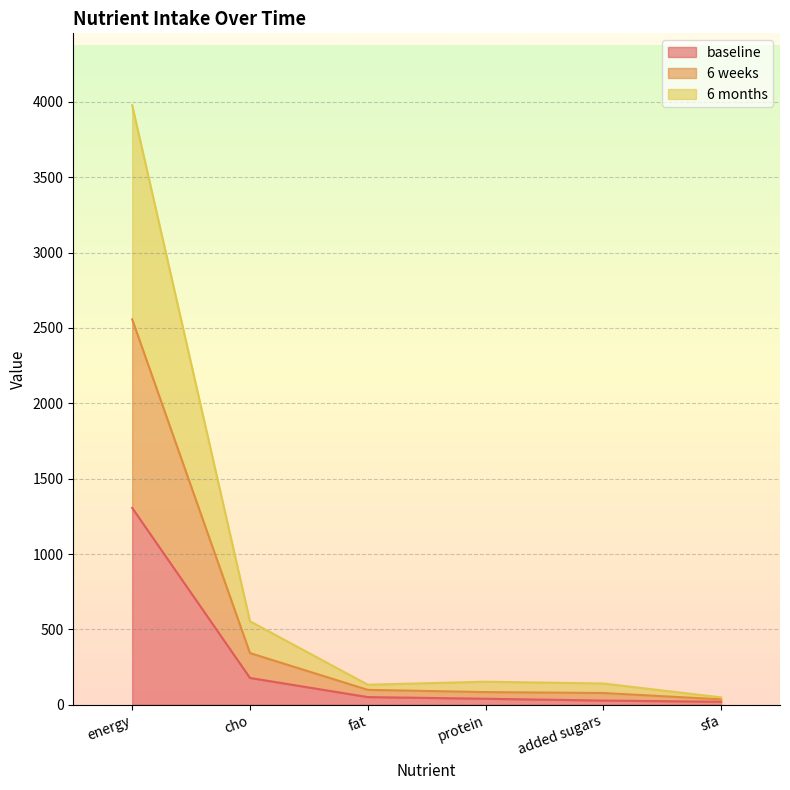

What is the label of the 4th point from the right?

fat